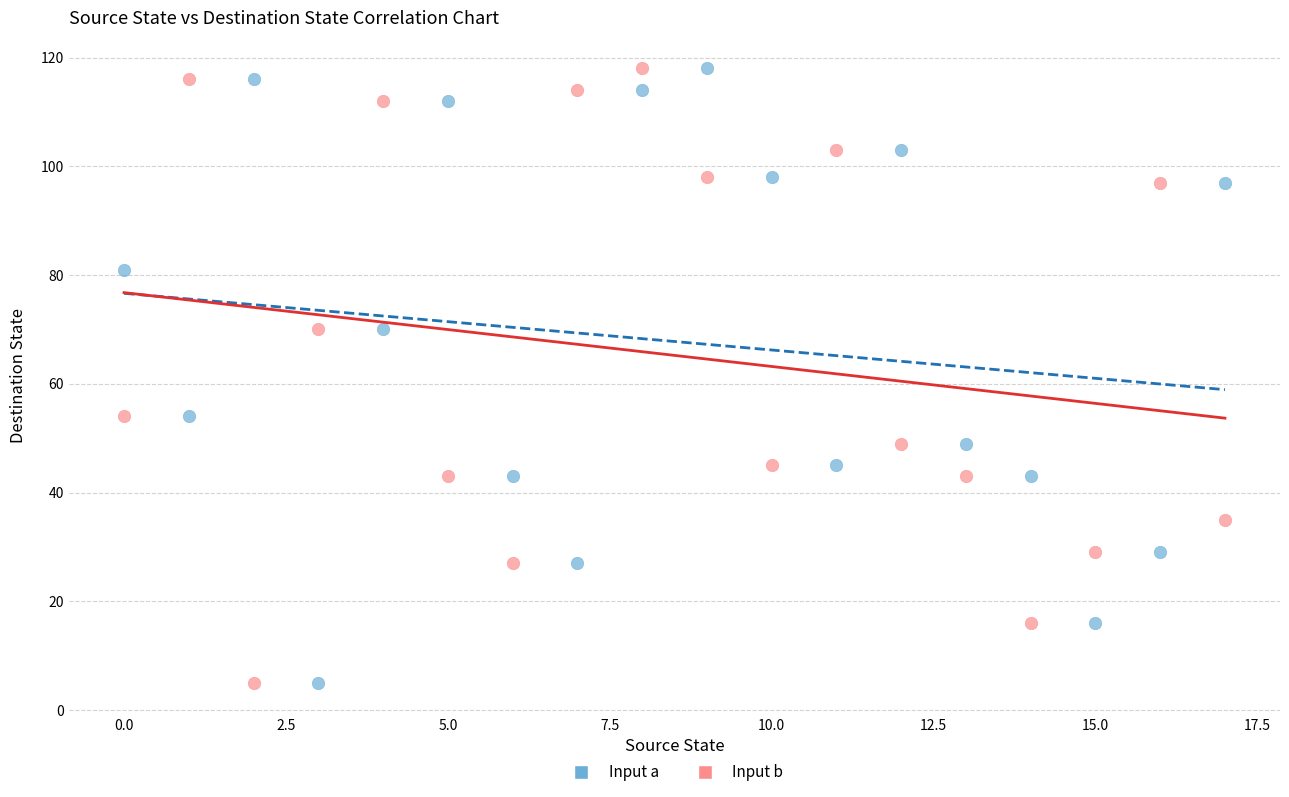

Across all data points, what is the range of Y values (max minus min)?

113